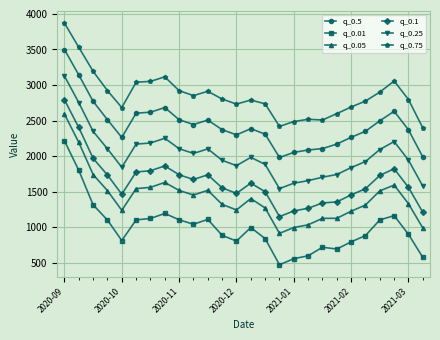

True or false: q_0.05 and q_0.75 cross at least once.

False